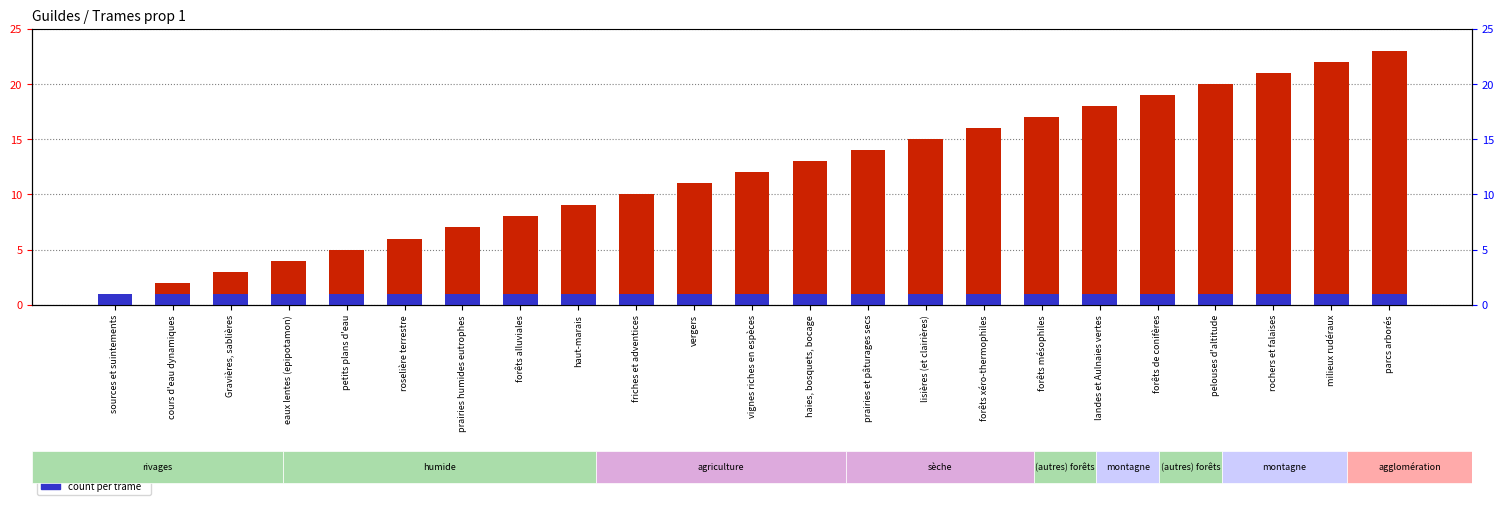

Which series has the largest range (max minus min)?

ID